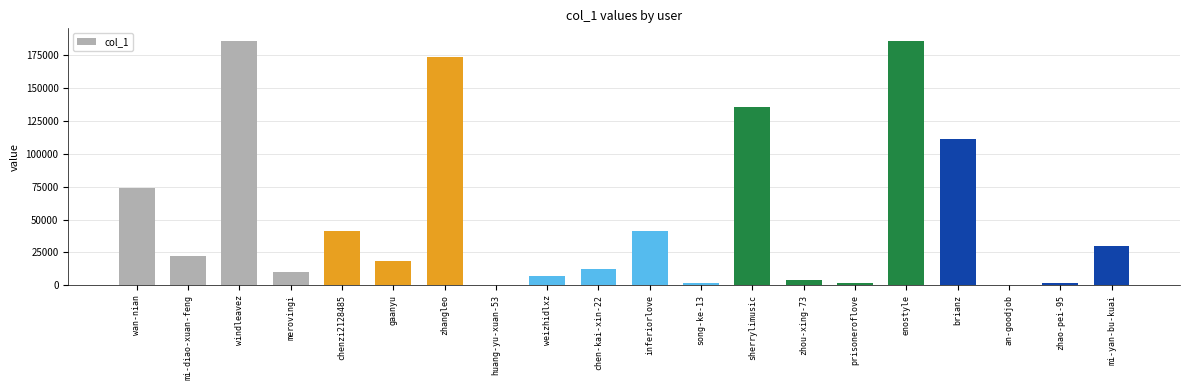

Which has a higher value, chenzi2128485 or sherrylimusic?

sherrylimusic